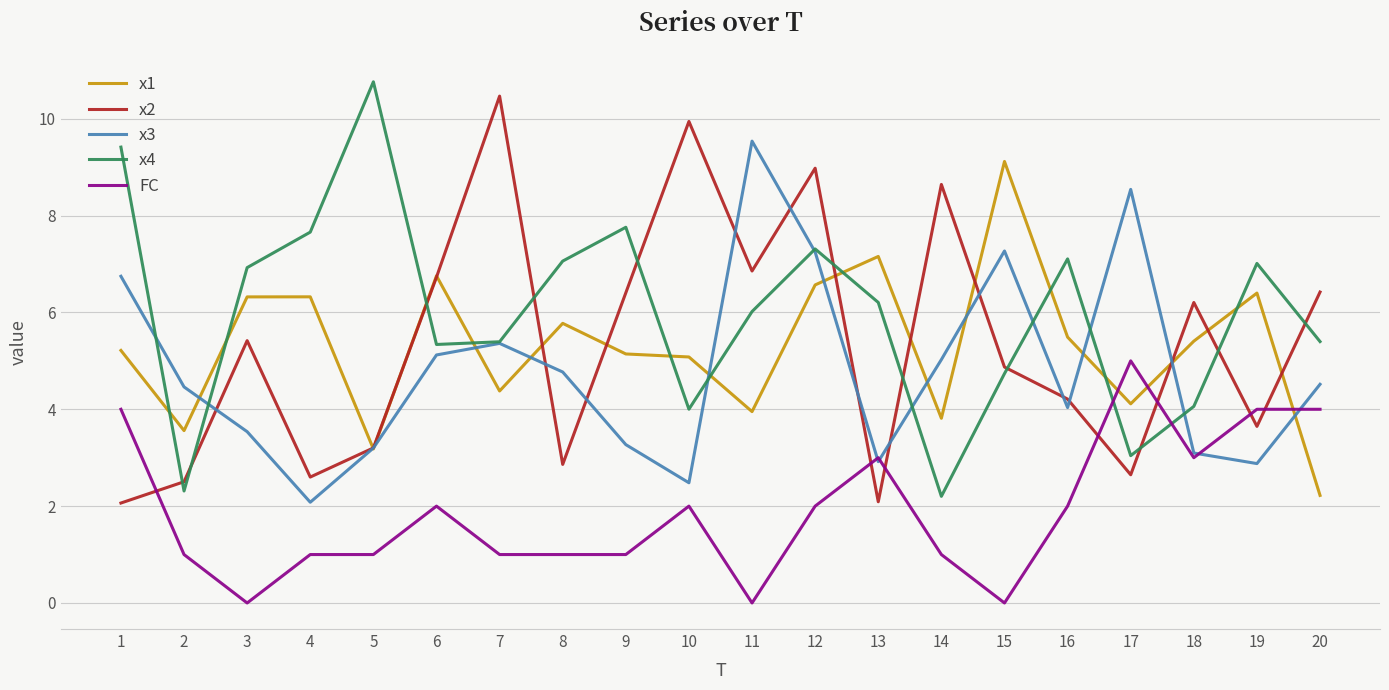

The x1 series shows 2.9 at 15. True or false?

False